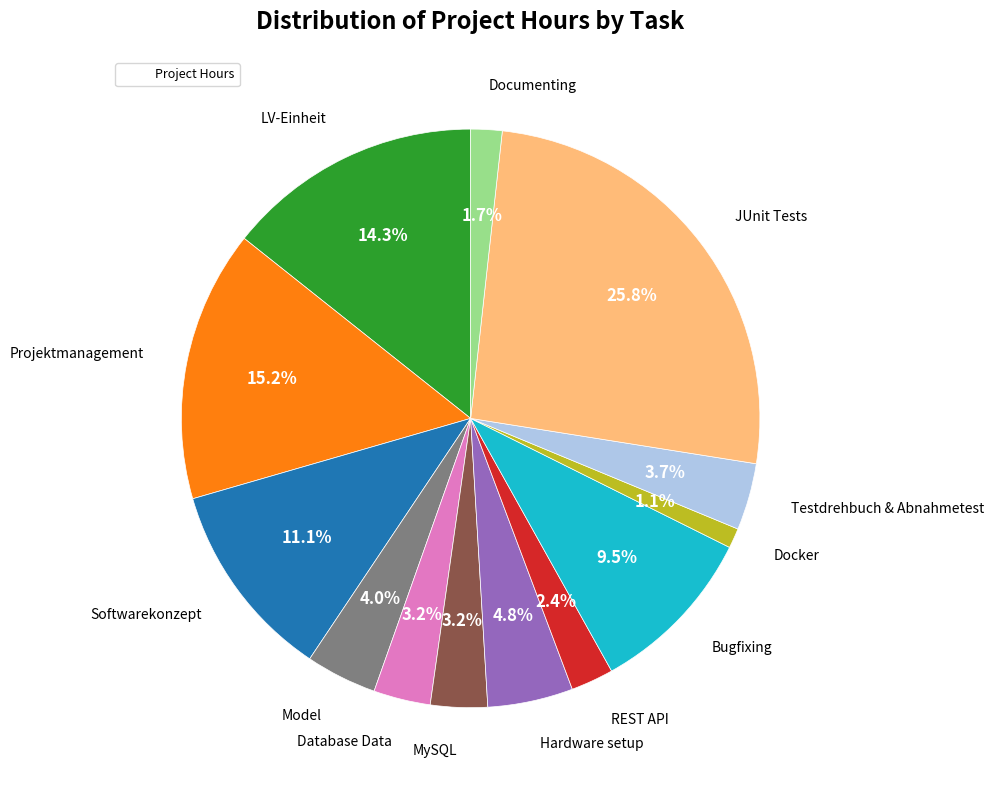

Is there any slice that represents more than half of the pie?

No